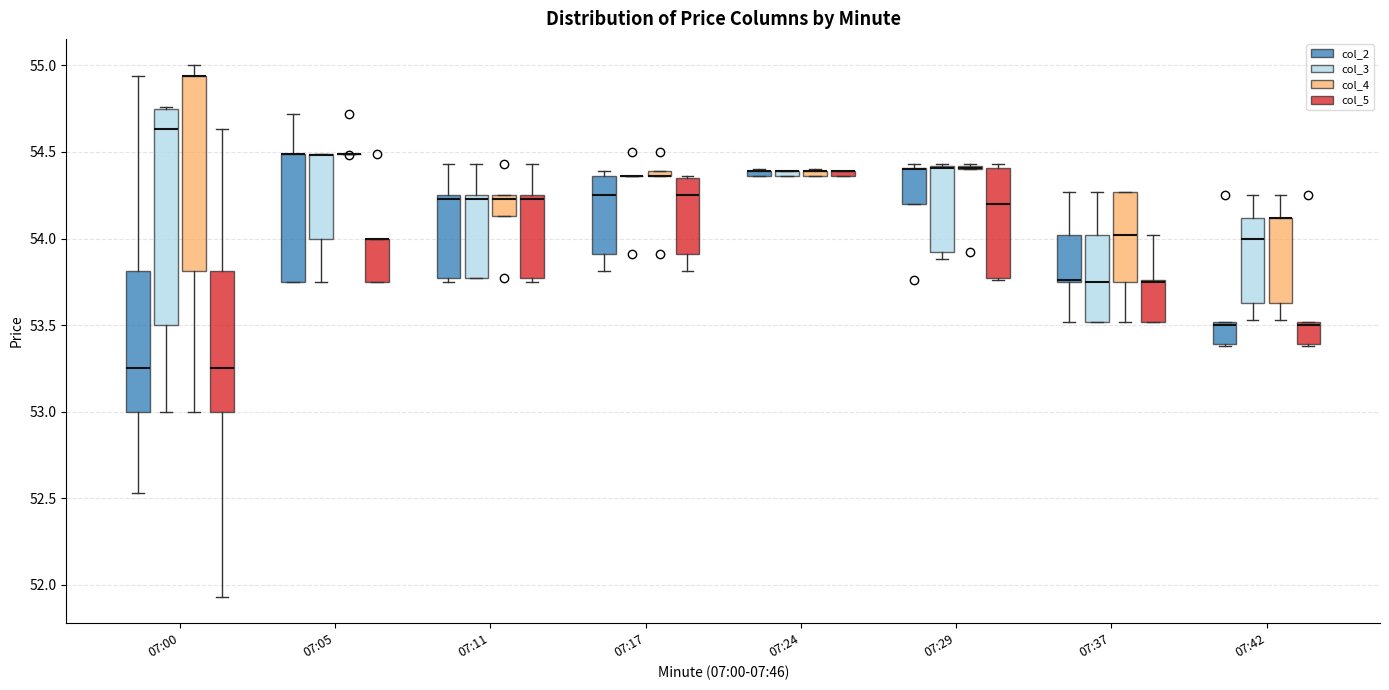

Which box is the tallest, from its lower edge to its upper edge?

07:00 (col_3)